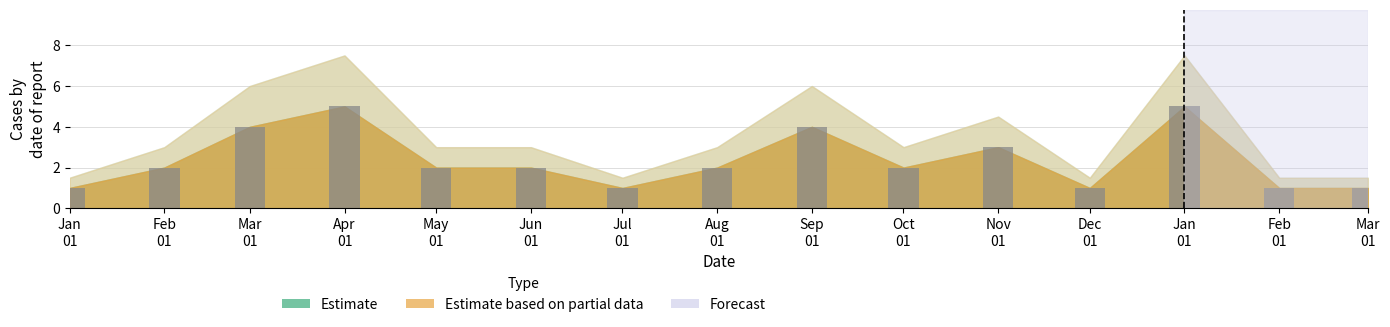

List the labels in order of value, smallest first.

Jan
01, Jul
01, Dec
01, Feb
01, Mar
01, Feb
01, May
01, Jun
01, Aug
01, Oct
01, Nov
01, Mar
01, Sep
01, Apr
01, Jan
01